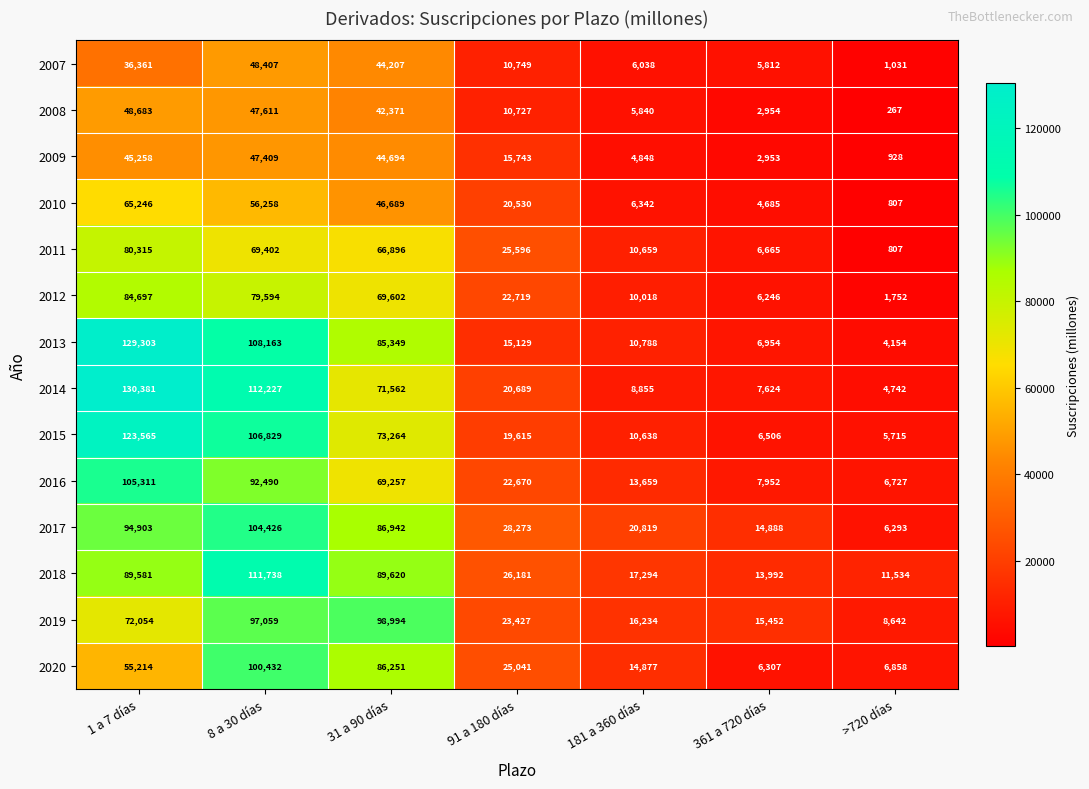

True or false: 2020 has a value of 41612 at 91 a 180 días.

False